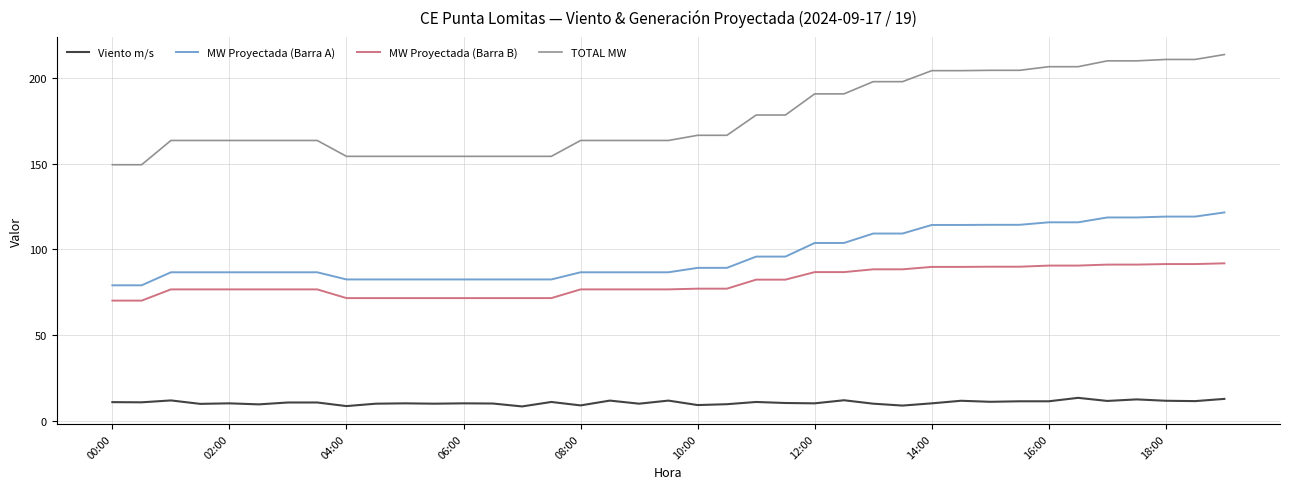

List the series in order of their peak value, highest first.

TOTAL MW, MW Proyectada (Barra A), MW Proyectada (Barra B), Viento m/s